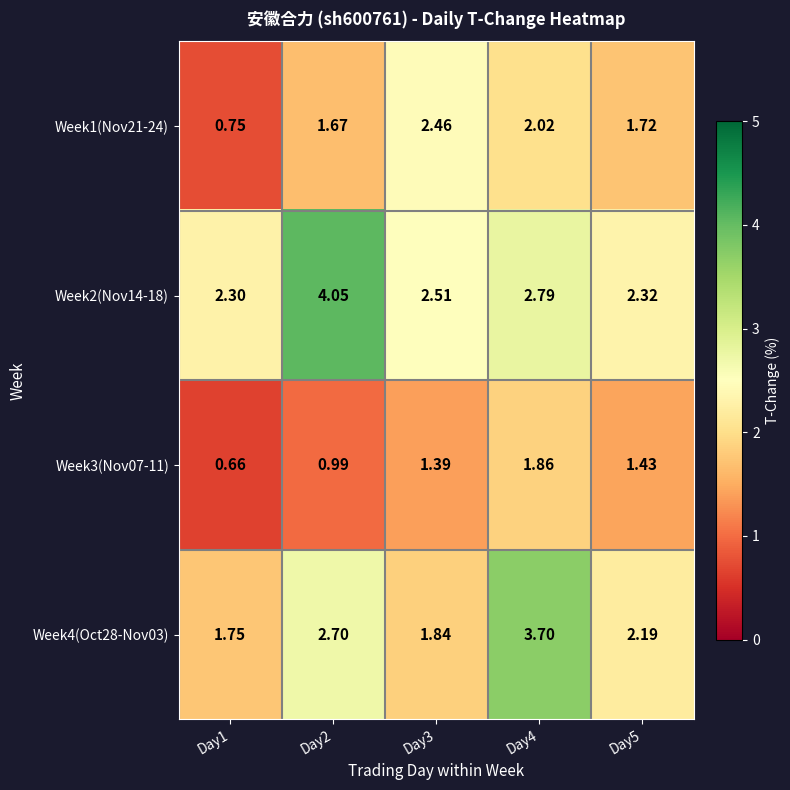

Is the value of Week1(Nov21-24) at Day4 greater than the value of Week4(Oct28-Nov03) at Day3?

Yes